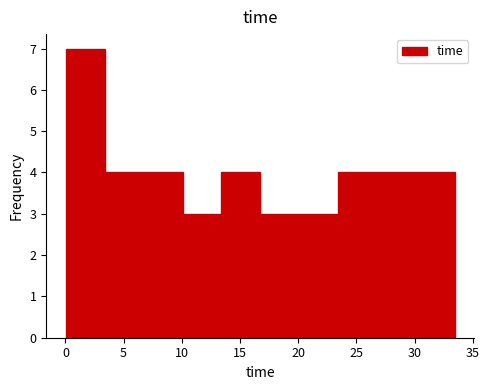

Which range on the x-axis has the tallest bar?

0.0 to 3.5